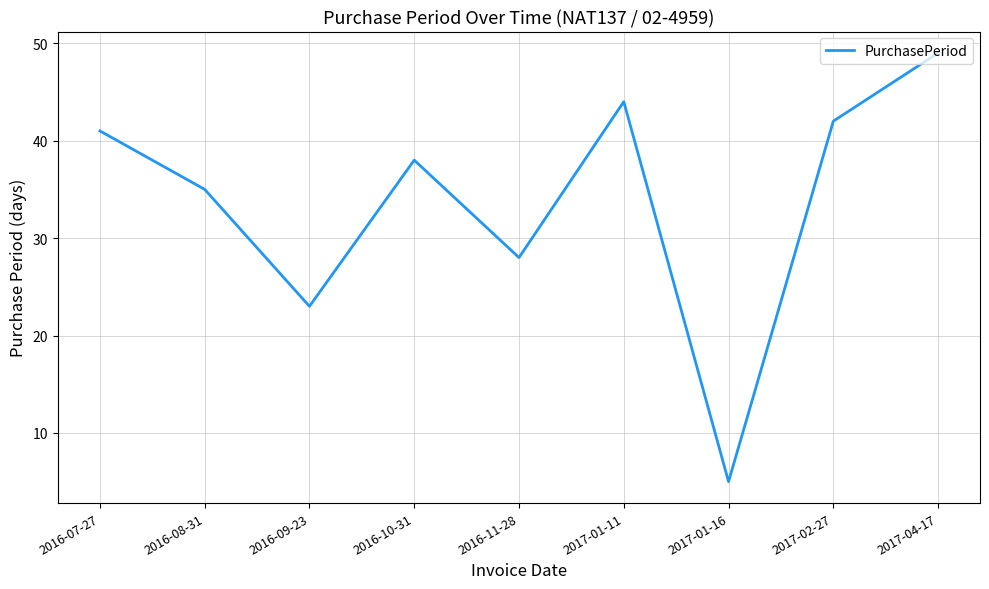

How many lines are shown in the chart?

1